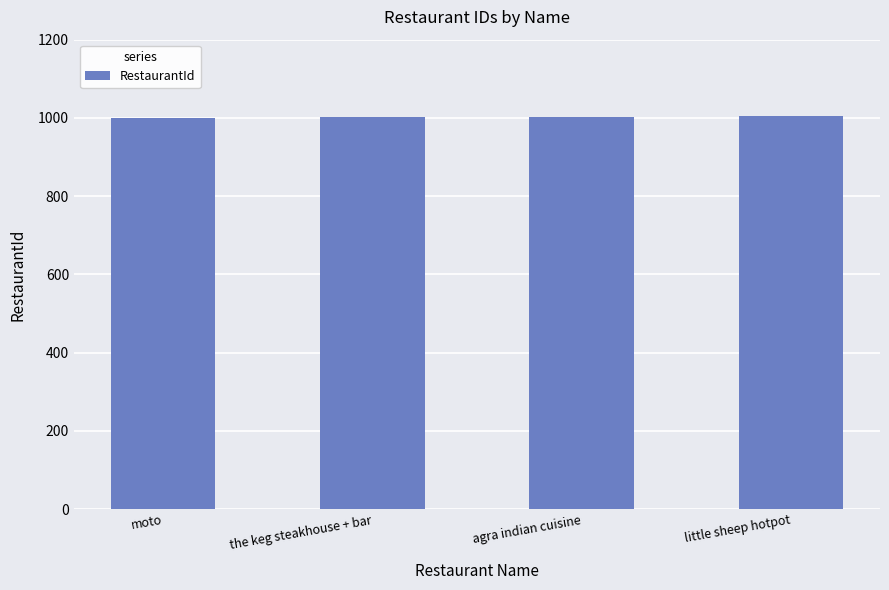

What is the label of the 2nd bar from the right?

agra indian cuisine